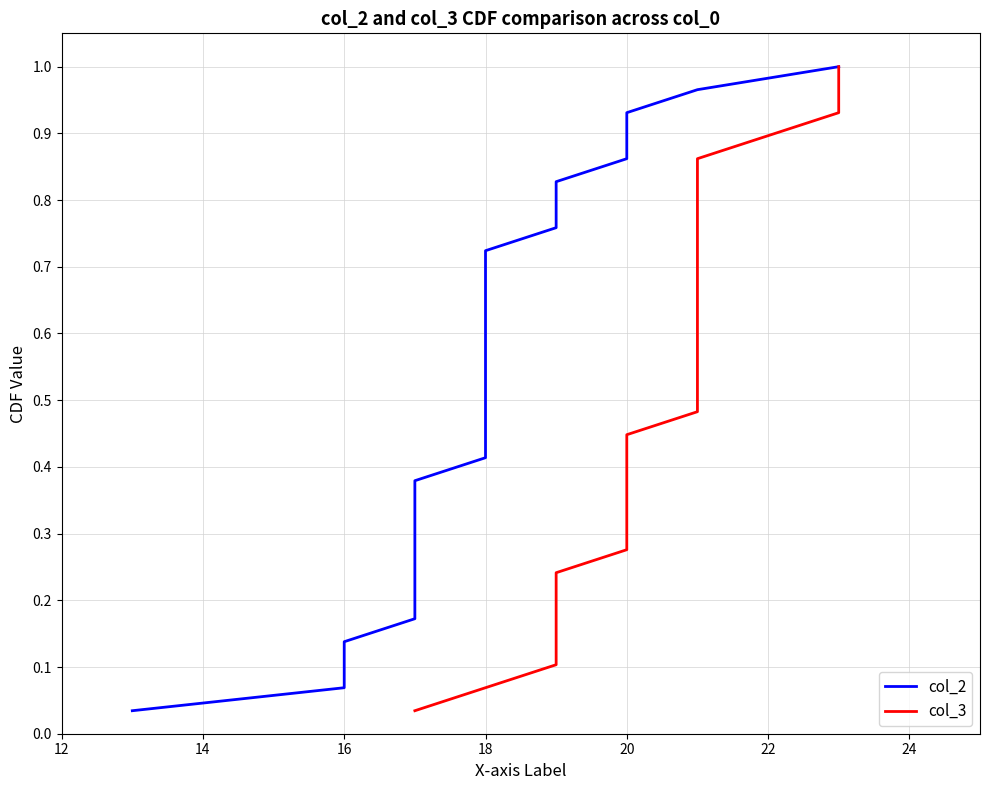

What is the value of the col_3 point at the 24th from the left?

0.8